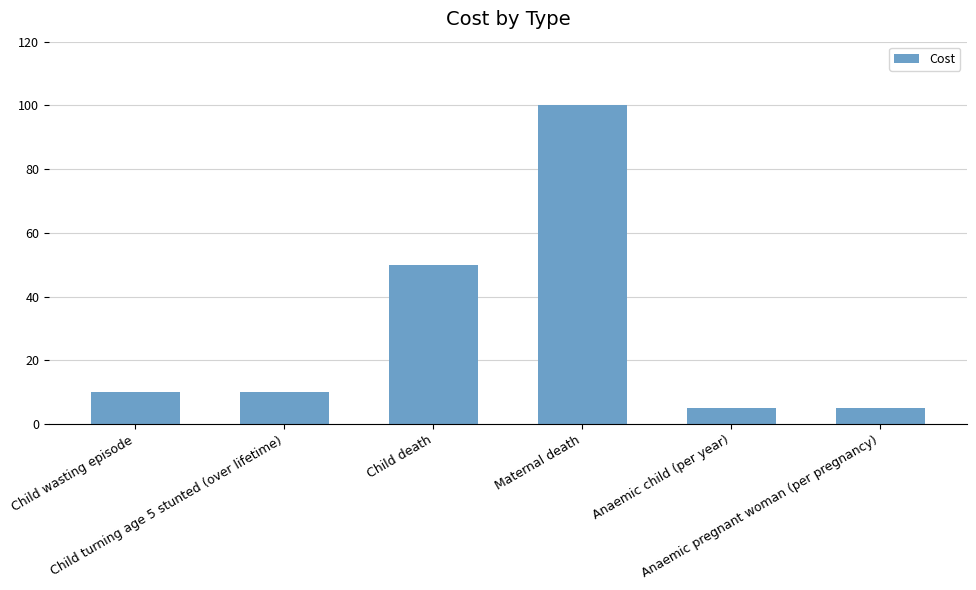

At which category does the chart reach its peak across all series?

Maternal death